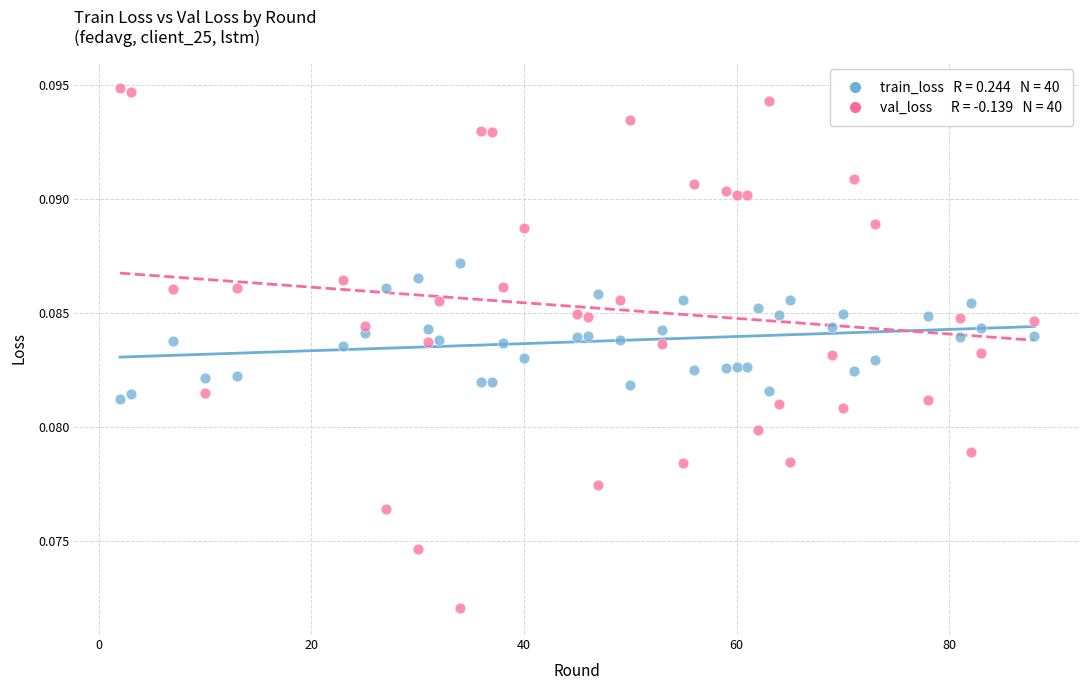

Across all data points, what is the range of X values (max minus min)?

86.0